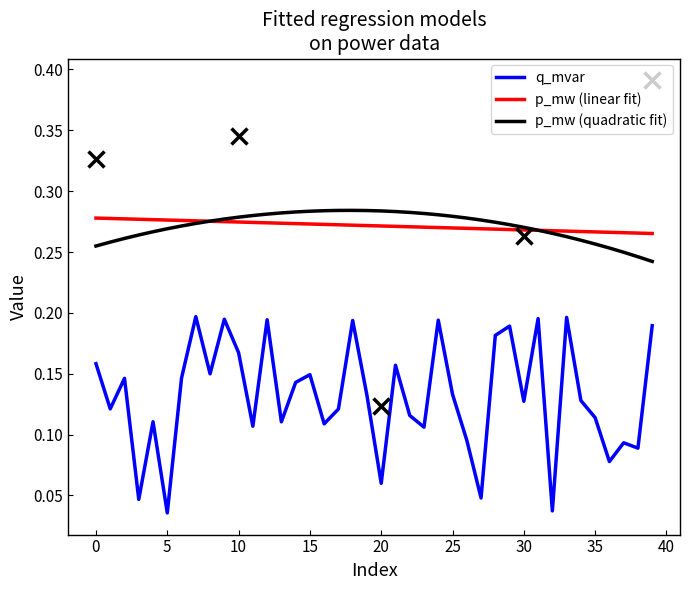

Which series has the largest range (max minus min)?

q_mvar